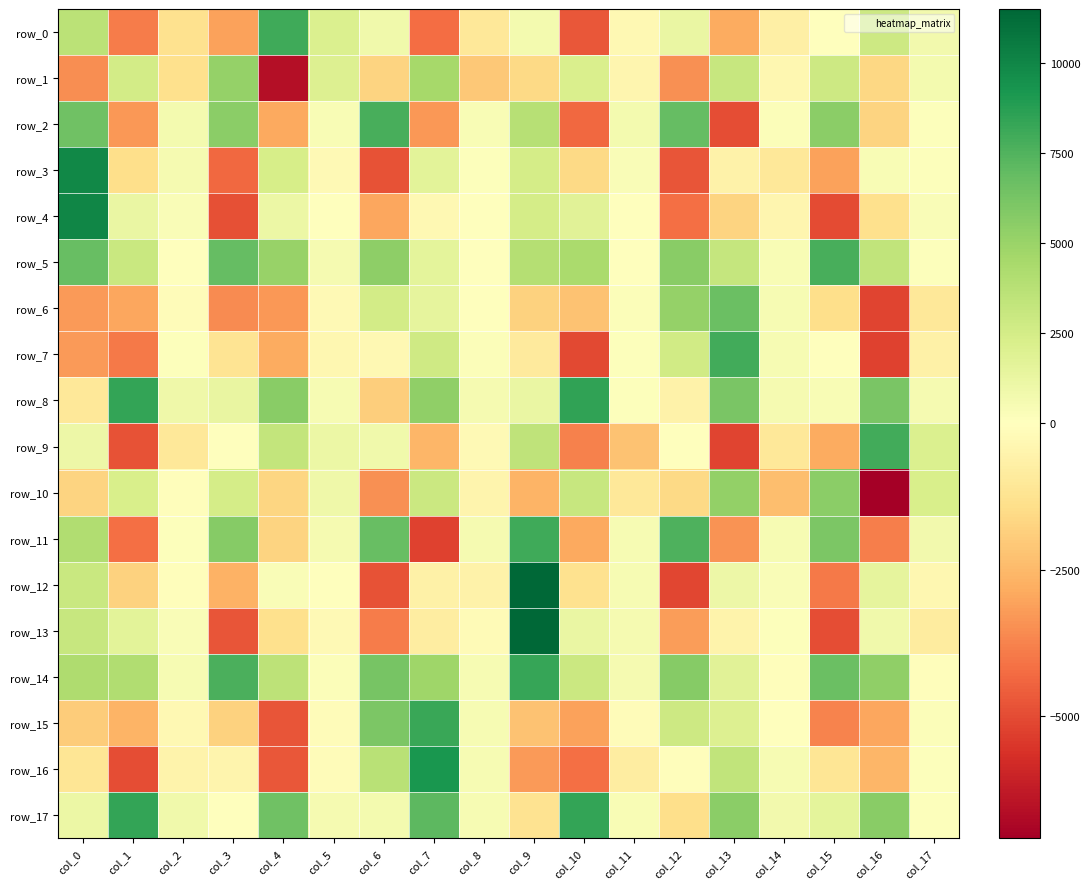

Reading left to right, list all the values displayed in this chart.

row_0: col_0=3602.1	col_1=-3920.0	col_2=-1273.6	col_3=-3070.9	col_4=8028.5	col_5=2107.3	col_6=870.8	col_7=-4216.4	col_8=-1034.5	col_9=697.1	col_10=-4744.8	col_11=-284.9	col_12=1174.3	col_13=-2841.7	col_14=-683.2	col_15=-29.3	col_16=2798.8	col_17=727.1
row_1: col_0=-3520.8	col_1=2524.9	col_2=-1351.1	col_3=5174.2	col_4=-6597.3	col_5=1974.7	col_6=-1716.7	col_7=4574.0	col_8=-2088.5	col_9=-1575.6	col_10=2192.5	col_11=-387.8	col_12=-3448.0	col_13=3099.6	col_14=-371.4	col_15=2814.9	col_16=-1610.2	col_17=686.7
row_2: col_0=6520.9	col_1=-3286.4	col_2=708.1	col_3=5476.4	col_4=-2924.9	col_5=393.6	col_6=7746.7	col_7=-3315.1	col_8=432.6	col_9=3830.6	col_10=-4355.7	col_11=715.1	col_12=6868.4	col_13=-4937.2	col_14=188.4	col_15=5546.4	col_16=-1759.0	col_17=137.8
row_3: col_0=9872.9	col_1=-1421.1	col_2=575.3	col_3=-4359.0	col_4=2339.5	col_5=-273.1	col_6=-4861.5	col_7=1674.4	col_8=168.5	col_9=2439.3	col_10=-1597.9	col_11=322.9	col_12=-4793.3	col_13=-572.8	col_14=-1004.5	col_15=-3052.1	col_16=401.1	col_17=159.5
row_4: col_0=9977.2	col_1=1216.6	col_2=286.2	col_3=-4905.0	col_4=1093.4	col_5=14.5	col_6=-2934.1	col_7=-278.7	col_8=31.3	col_9=2510.1	col_10=1707.7	col_11=-55.1	col_12=-4187.2	col_13=-1755.0	col_14=-426.0	col_15=-4997.5	col_16=-1350.9	col_17=346.3
row_5: col_0=6775.3	col_1=3018.2	col_2=70.0	col_3=6829.8	col_4=5071.9	col_5=594.1	col_6=5420.8	col_7=1604.9	col_8=72.3	col_9=3885.0	col_10=4313.5	col_11=-25.3	col_12=5581.6	col_13=3199.9	col_14=416.1	col_15=7721.6	col_16=3374.9	col_17=97.7
row_6: col_0=-3209.5	col_1=-2954.7	col_2=-162.5	col_3=-3573.4	col_4=-3271.8	col_5=-255.6	col_6=2580.4	col_7=1493.8	col_8=75.0	col_9=-1784.3	col_10=-2238.2	col_11=189.3	col_12=5132.4	col_13=6685.1	col_14=529.9	col_15=-1390.2	col_16=-5144.8	col_17=-1006.3
row_7: col_0=-3240.3	col_1=-3976.3	col_2=177.0	col_3=-1201.1	col_4=-2860.6	col_5=-361.0	col_6=-287.6	col_7=2710.4	col_8=208.0	col_9=-919.5	col_10=-5035.1	col_11=169.9	col_12=2637.7	col_13=7959.2	col_14=483.1	col_15=89.6	col_16=-5205.9	col_17=-656.9
row_8: col_0=-1007.9	col_1=8358.5	col_2=956.2	col_3=1322.0	col_4=5627.0	col_5=480.7	col_6=-1903.6	col_7=5303.3	col_8=590.6	col_9=1249.3	col_10=8467.7	col_11=160.0	col_12=-573.6	col_13=6133.7	col_14=569.2	col_15=438.0	col_16=6107.1	col_17=565.2
row_9: col_0=1010.2	col_1=-4861.4	col_2=-1002.0	col_3=53.8	col_4=3263.9	col_5=1126.5	col_6=809.3	col_7=-2583.9	col_8=-256.0	col_9=3413.6	col_10=-3790.6	col_11=-2211.9	col_12=-24.3	col_13=-5153.7	col_14=-1000.3	col_15=-2862.4	col_16=7986.3	col_17=2132.5
row_10: col_0=-1752.7	col_1=2317.4	col_2=-98.1	col_3=2477.2	col_4=-1696.7	col_5=933.3	col_6=-3450.8	col_7=2930.8	col_8=-470.7	col_9=-2619.7	col_10=3076.6	col_11=-1031.6	col_12=-1567.5	col_13=5235.3	col_14=-2340.2	col_15=5515.7	col_16=-7074.1	col_17=2275.2
row_11: col_0=4042.0	col_1=-4178.0	col_2=144.9	col_3=5710.8	col_4=-1722.2	col_5=577.6	col_6=6801.7	col_7=-5241.7	col_8=548.9	col_9=8012.3	col_10=-2925.1	col_11=456.7	col_12=7569.9	col_13=-3393.5	col_14=490.4	col_15=6030.3	col_16=-3863.4	col_17=769.8
row_12: col_0=2992.6	col_1=-1780.4	col_2=-70.1	col_3=-2706.0	col_4=315.0	col_5=2.3	col_6=-4826.1	col_7=-629.8	col_8=-557.2	col_9=11421.2	col_10=-1325.7	col_11=479.9	col_12=-5121.3	col_13=1069.5	col_14=292.7	col_15=-3978.5	col_16=1511.7	col_17=-357.7
row_13: col_0=3112.3	col_1=1630.9	col_2=333.0	col_3=-4777.5	col_4=-1381.4	col_5=-253.1	col_6=-3878.2	col_7=-826.4	col_8=-185.1	col_9=11486.6	col_10=1219.2	col_11=592.5	col_12=-3155.6	col_13=-545.0	col_14=113.8	col_15=-4926.3	col_16=879.2	col_17=-880.1
row_14: col_0=4164.2	col_1=4121.8	col_2=461.7	col_3=7696.2	col_4=3531.1	col_5=241.3	col_6=6245.7	col_7=4796.0	col_8=462.2	col_9=8273.0	col_10=2903.0	col_11=602.0	col_12=5666.5	col_13=1793.6	col_14=-82.9	col_15=6690.5	col_16=5297.3	col_17=-72.9
row_15: col_0=-1971.5	col_1=-2618.8	col_2=-312.8	col_3=-1778.1	col_4=-4803.1	col_5=-148.6	col_6=6028.8	col_7=8234.7	col_8=513.6	col_9=-2263.4	col_10=-3071.8	col_11=-142.3	col_12=2835.7	col_13=1996.8	col_14=-2.4	col_15=-3726.8	col_16=-2957.4	col_17=216.4
row_16: col_0=-1152.6	col_1=-4920.5	col_2=-509.4	col_3=-465.5	col_4=-4743.4	col_5=-141.2	col_6=3744.4	col_7=9188.5	col_8=459.9	col_9=-3243.6	col_10=-4157.3	col_11=-787.3	col_12=-85.8	col_13=3335.9	col_14=515.0	col_15=-1110.8	col_16=-2542.4	col_17=161.1
row_17: col_0=1085.2	col_1=8374.8	col_2=830.3	col_3=3.5	col_4=6509.3	col_5=597.1	col_6=632.0	col_7=7130.5	col_8=451.4	col_9=-1257.6	col_10=8427.6	col_11=360.2	col_12=-1403.8	col_13=5500.5	col_14=759.5	col_15=1528.9	col_16=5625.9	col_17=122.8